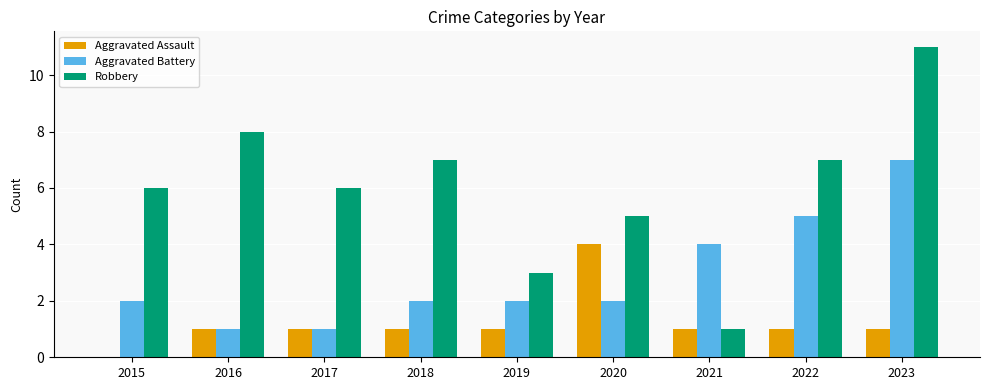

Which category has the highest value in the Robbery series?

2023